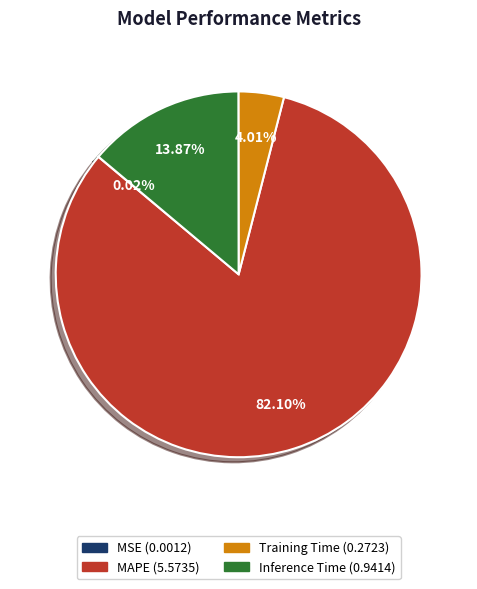

To the nearest percent, what is the average slice percentage?

25%